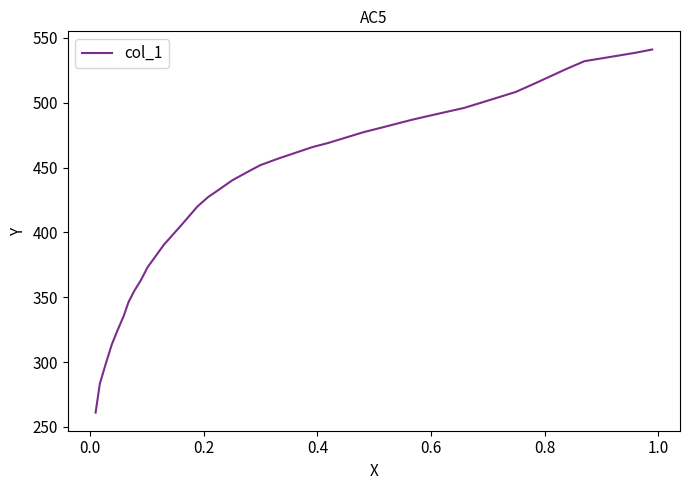

Count the number of values greater than 451.

17